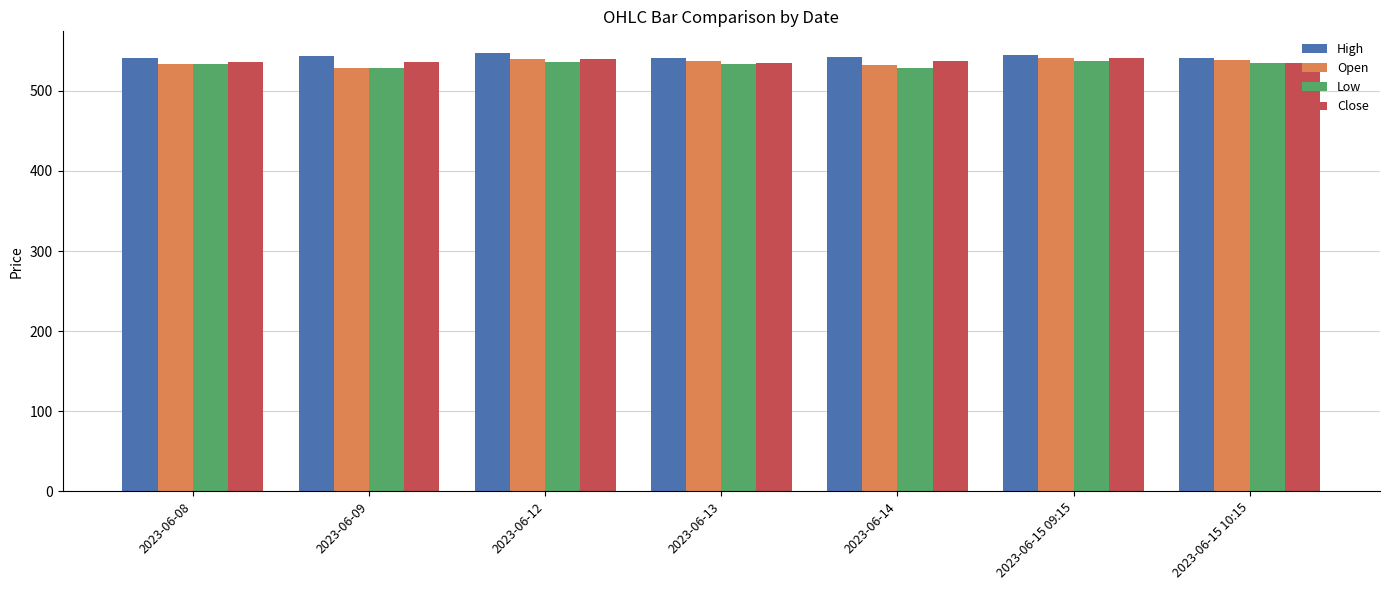

What is the spread (max minus min) of values at 2023-06-08?

8.4